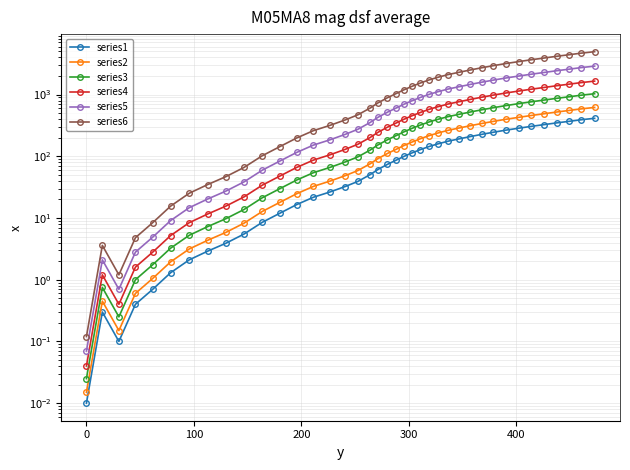

Reading right to left, extract all data points from this chart.

series1: 413.0	390.8	369.0	347.7	325.9	305.7	285.0	265.1	245.5	226.8	208.9	191.8	175.7	159.2	144.2	128.3	113.0	99.5	86.6	74.1	61.1	50.6	39.2	32.4	26.5	21.7	16.5	11.9	8.5	5.5	3.9	2.9	2.1	1.3	0.7	0.4	0.1	0.3	0.0
series2: 619.5	586.2	553.5	521.5	488.8	458.5	427.5	397.7	368.2	340.2	313.4	287.7	263.5	238.8	216.3	192.5	169.5	149.2	129.9	111.1	91.7	75.9	58.8	48.6	39.8	32.5	24.8	17.9	12.8	8.2	5.8	4.3	3.2	2.0	1.0	0.6	0.2	0.4	0.0
series3: 1032.5	977.0	922.5	869.2	814.8	764.2	712.5	662.8	613.8	567.0	522.2	479.5	439.2	398.0	360.5	320.8	282.5	248.8	216.5	185.2	152.8	126.5	98.0	81.0	66.2	54.2	41.2	29.8	21.2	13.8	9.8	7.2	5.2	3.2	1.8	1.0	0.2	0.8	0.0
series4: 1652.0	1563.2	1476.0	1390.8	1303.6	1222.8	1140.0	1060.4	982.0	907.2	835.6	767.2	702.8	636.8	576.8	513.2	452.0	398.0	346.4	296.4	244.4	202.4	156.8	129.6	106.0	86.8	66.0	47.6	34.0	22.0	15.6	11.6	8.4	5.2	2.8	1.6	0.4	1.2	0.0
series5: 2891.0	2735.6	2583.0	2433.9	2281.3	2139.9	1995.0	1855.7	1718.5	1587.6	1462.3	1342.6	1229.9	1114.4	1009.4	898.1	791.0	696.5	606.2	518.7	427.7	354.2	274.4	226.8	185.5	151.9	115.5	83.3	59.5	38.5	27.3	20.3	14.7	9.1	4.9	2.8	0.7	2.1	0.1
series6: 4956.0	4689.6	4428.0	4172.4	3910.8	3668.4	3420.0	3181.2	2946.0	2721.6	2506.8	2301.6	2108.4	1910.4	1730.4	1539.6	1356.0	1194.0	1039.2	889.2	733.2	607.2	470.4	388.8	318.0	260.4	198.0	142.8	102.0	66.0	46.8	34.8	25.2	15.6	8.4	4.8	1.2	3.6	0.1